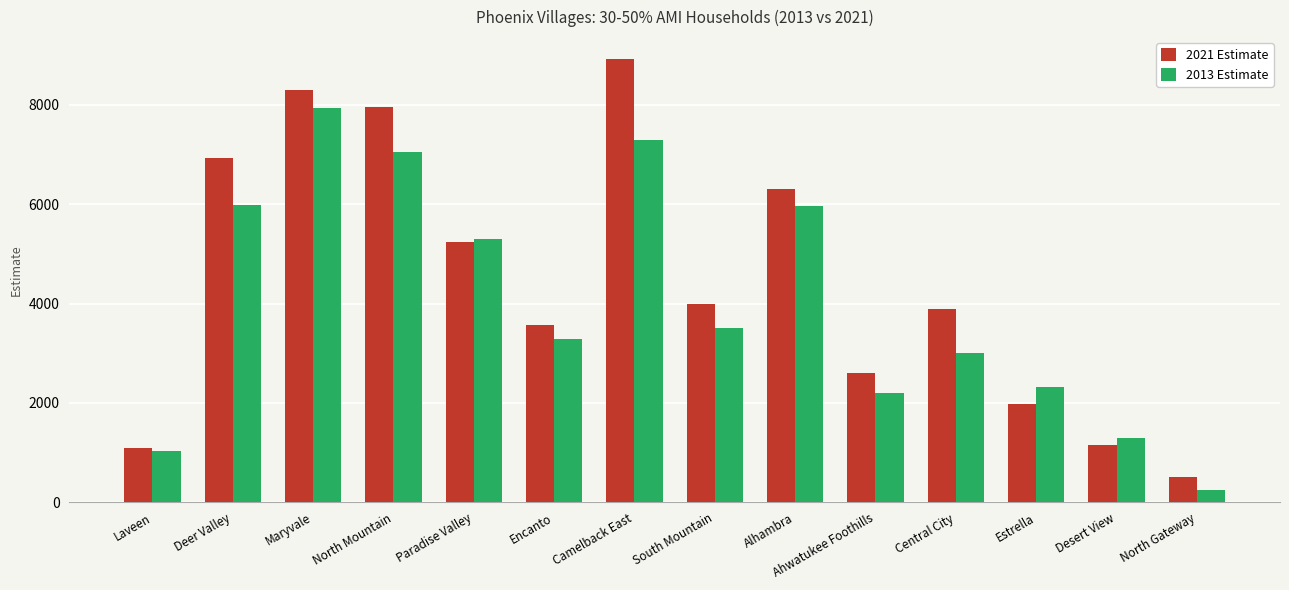

What is the difference between the 2021 Estimate values at Ahwatukee Foothills and Deer Valley?

4335